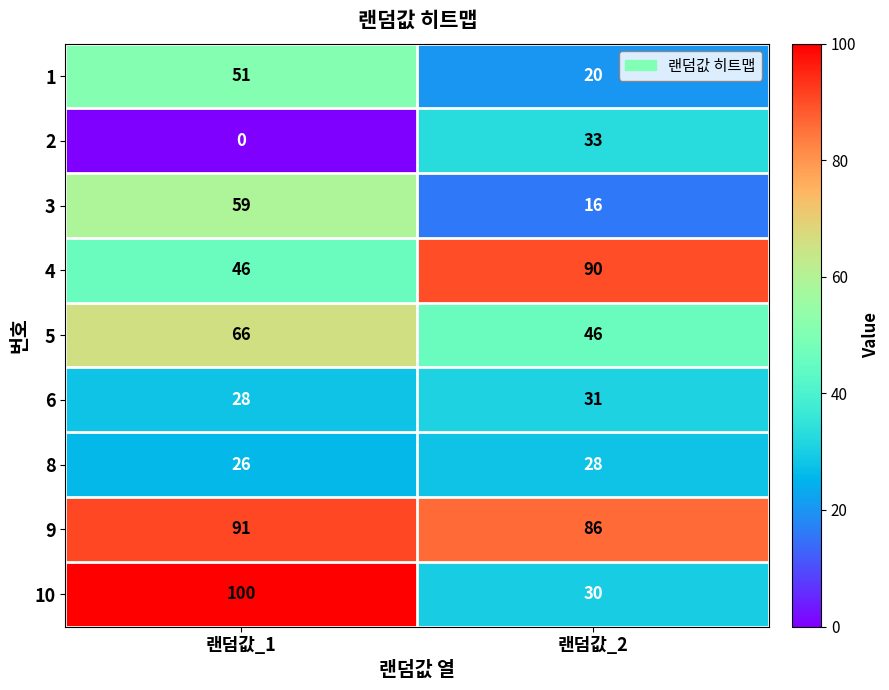

Reading left to right, transcribe all the data shown in this chart.

1: 랜덤값_1=51	랜덤값_2=20
2: 랜덤값_1=0	랜덤값_2=33
3: 랜덤값_1=59	랜덤값_2=16
4: 랜덤값_1=46	랜덤값_2=90
5: 랜덤값_1=66	랜덤값_2=46
6: 랜덤값_1=28	랜덤값_2=31
8: 랜덤값_1=26	랜덤값_2=28
9: 랜덤값_1=91	랜덤값_2=86
10: 랜덤값_1=100	랜덤값_2=30